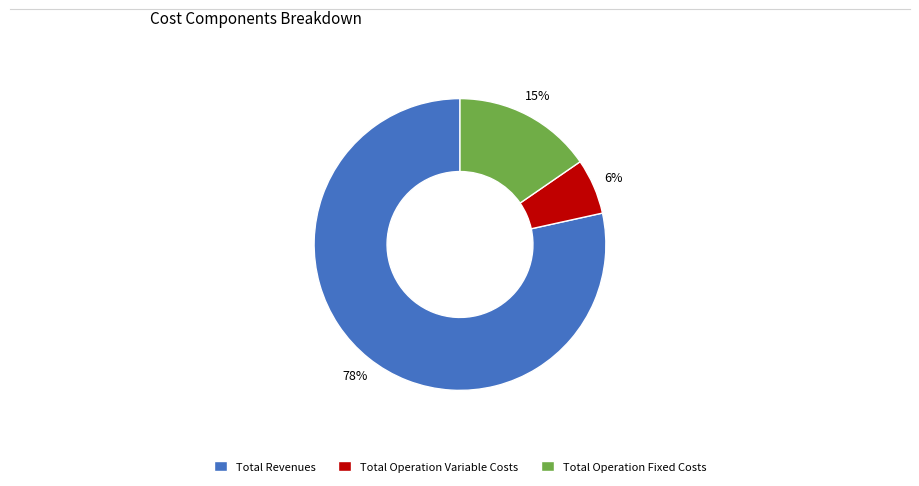

Count the number of slices in the pie.

3